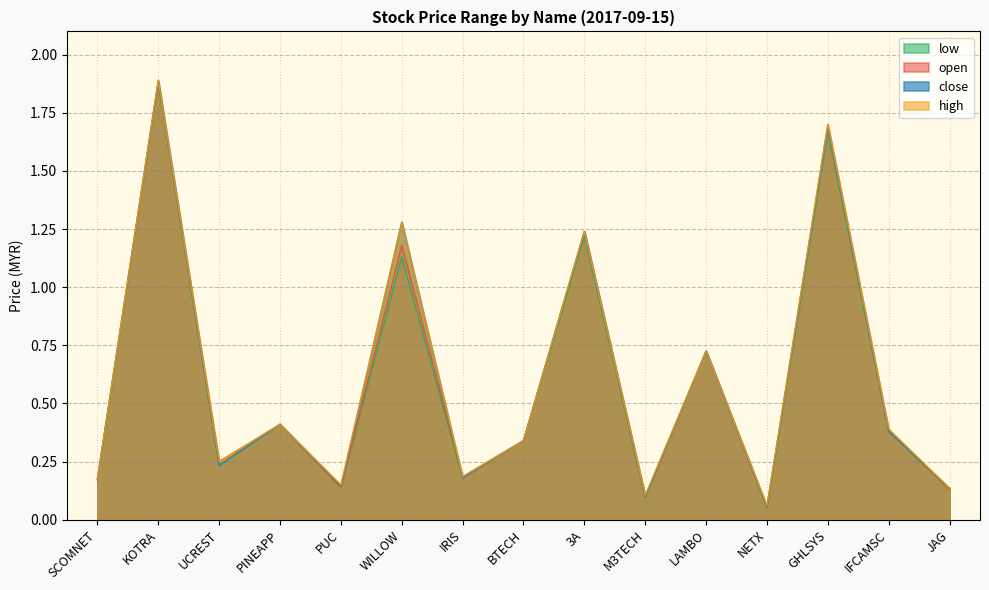

What is the difference between the second highest and minimum values in the low series?

1.6